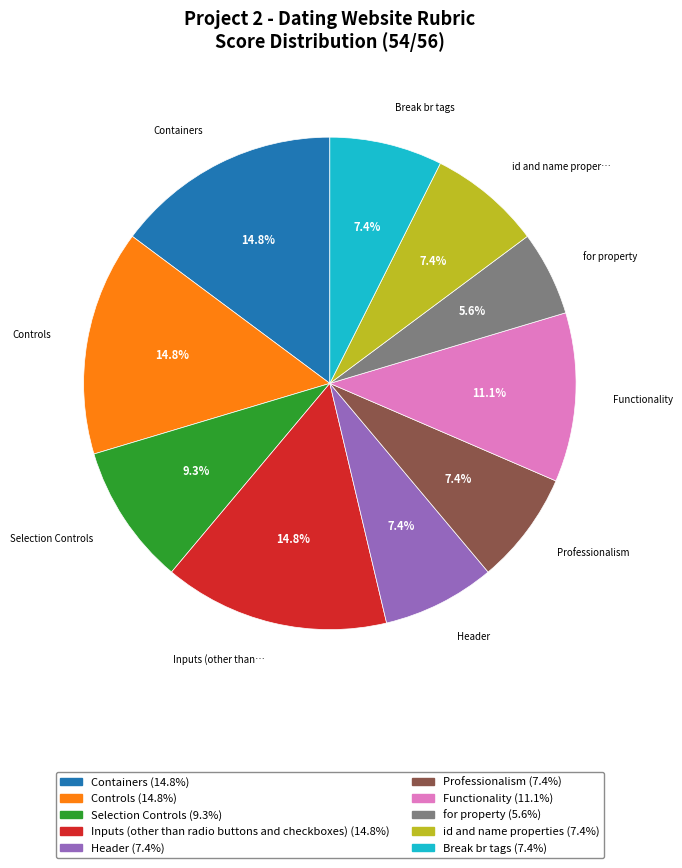

To the nearest percent, what is the difference between the largest and smallest slice percentages?

9%